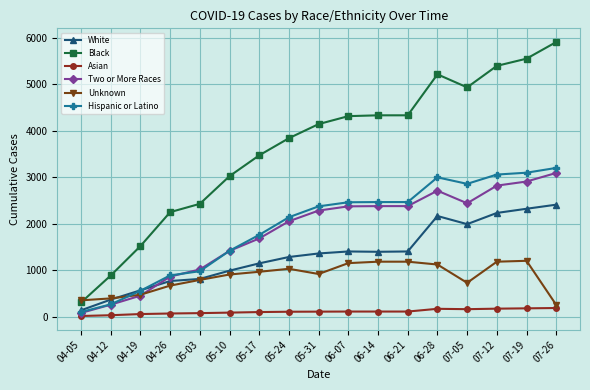

What is the difference between the maximum and second lowest values in the Unknown series?

851